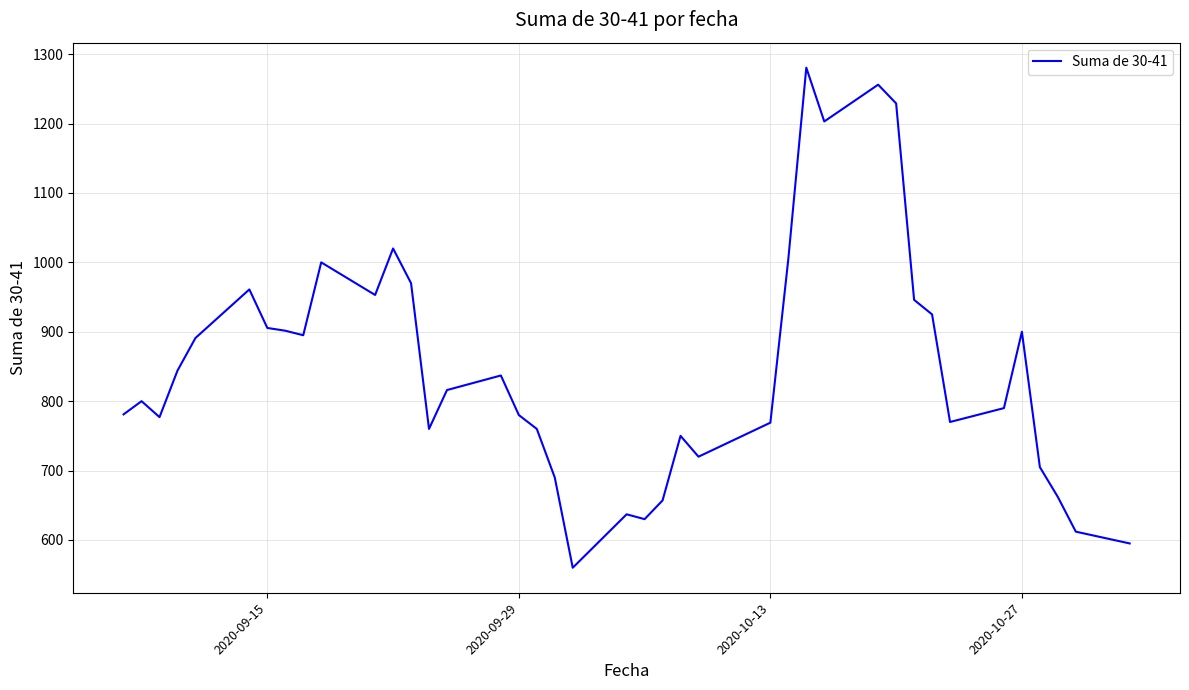

What is the difference between the maximum and minimum values?

720.5